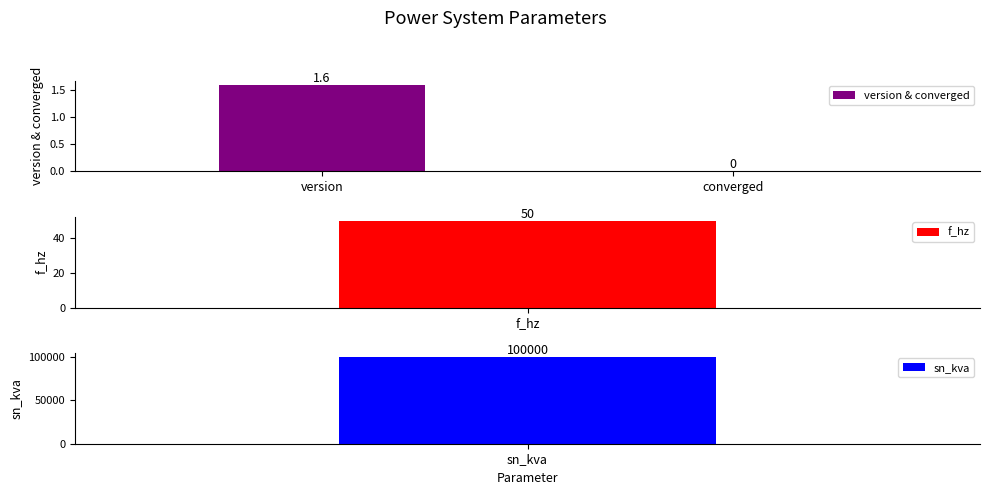

What is the sum of the values at converged and version?

1.6